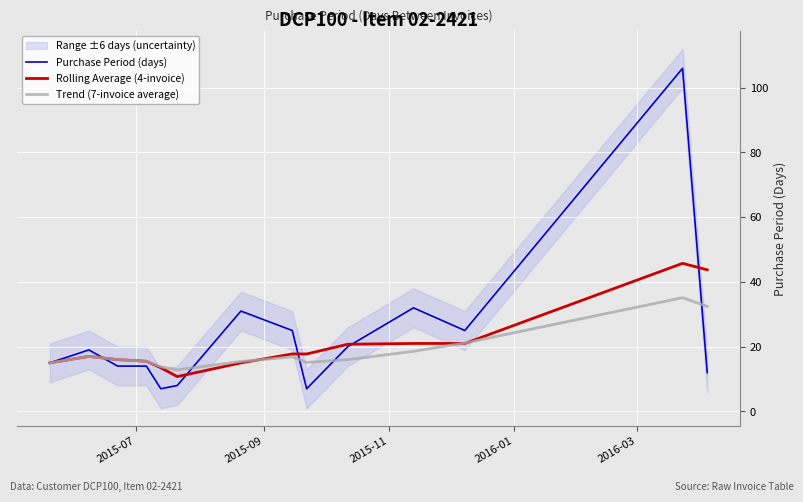

What is the maximum value for Rolling Average (4-invoice)?

45.8